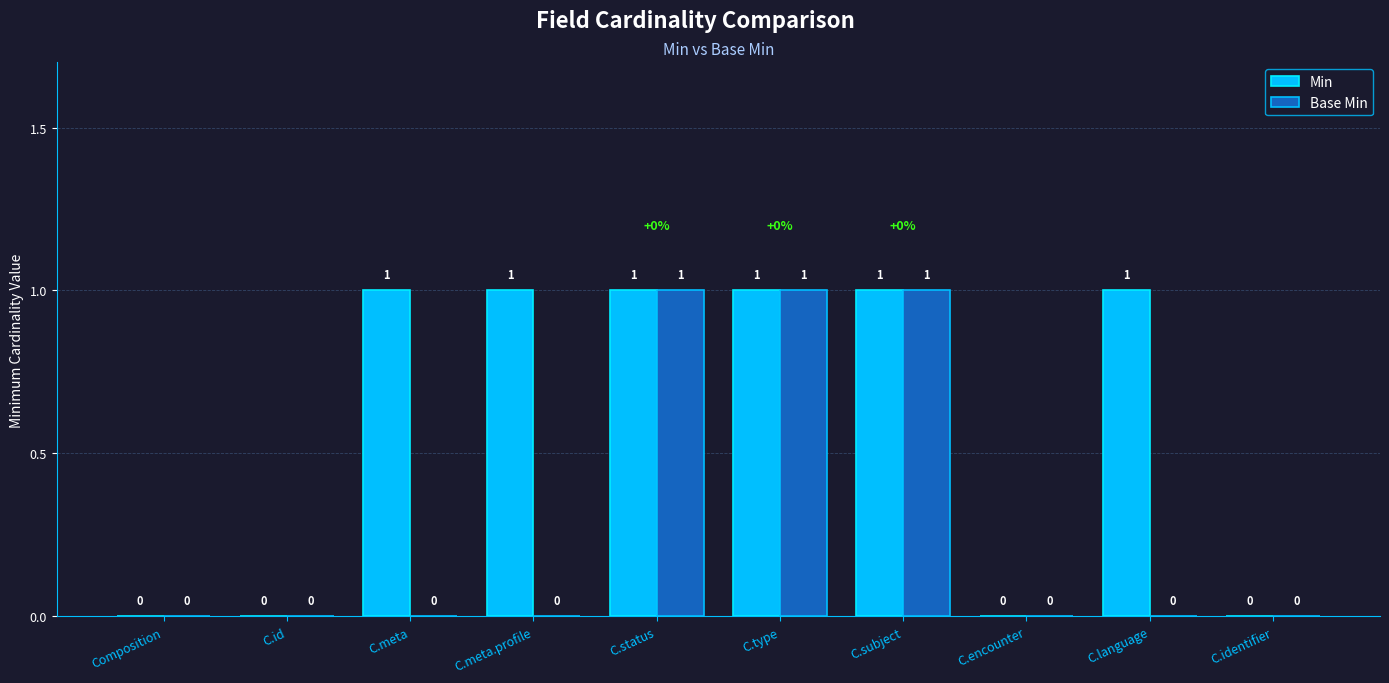

Is the value of Base Min at C.status greater than the value of Min at C.encounter?

Yes